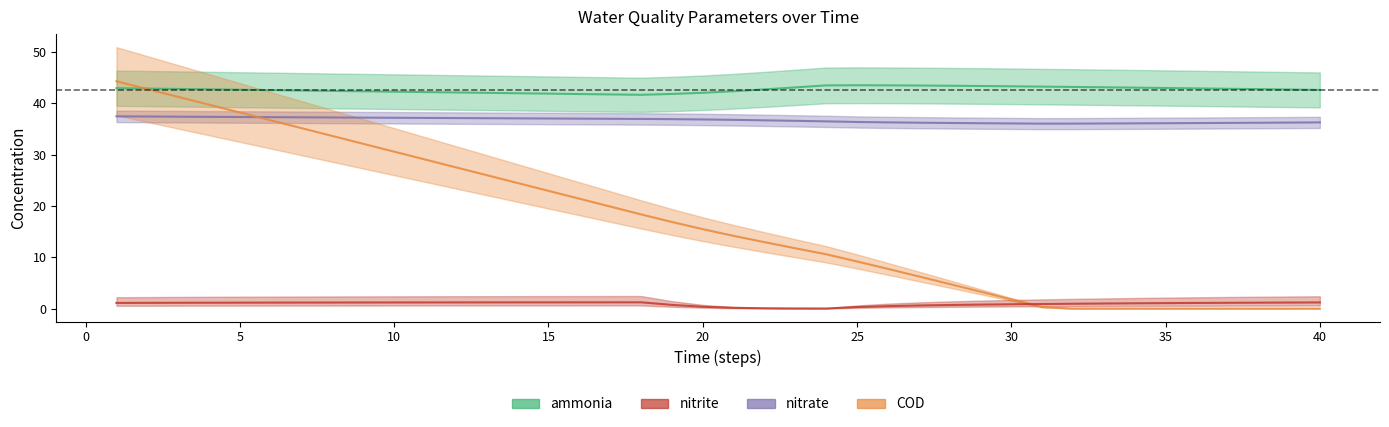

How many intersections are there between COD and nitrate?

1